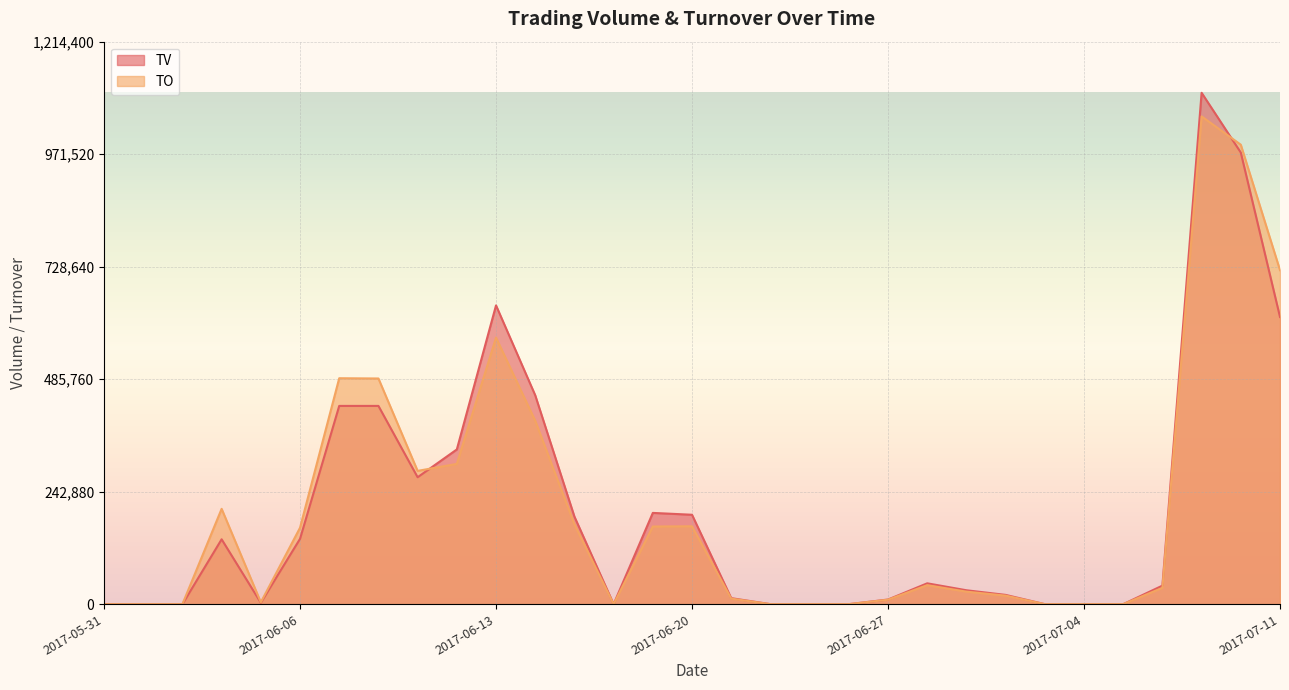

How many values in TV are above zero?

21